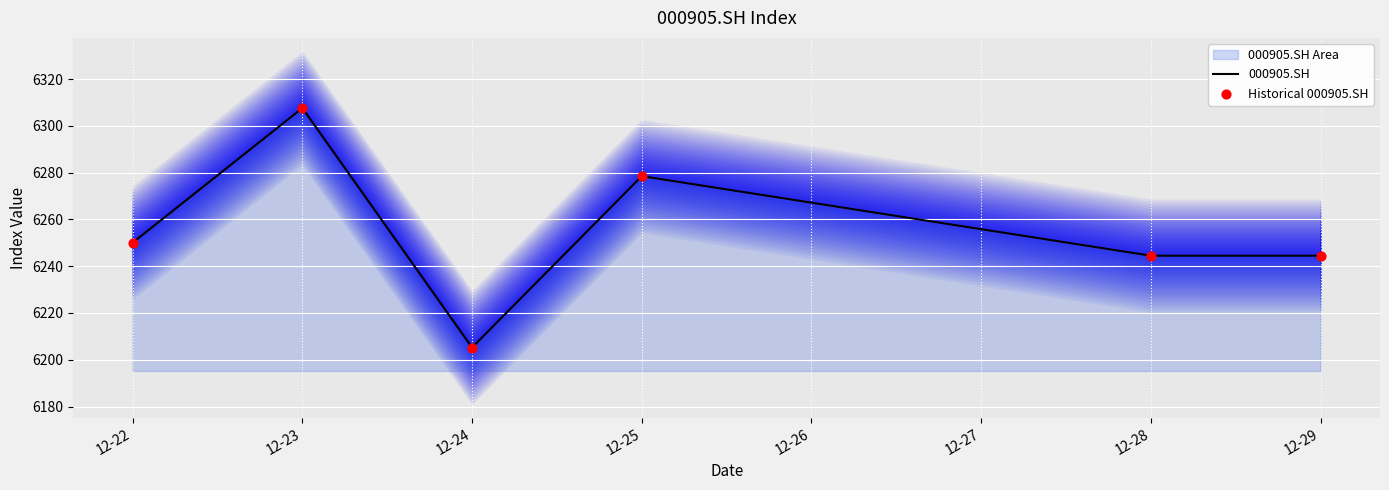

Which series has the largest Y range (max minus min)?

000905.SH